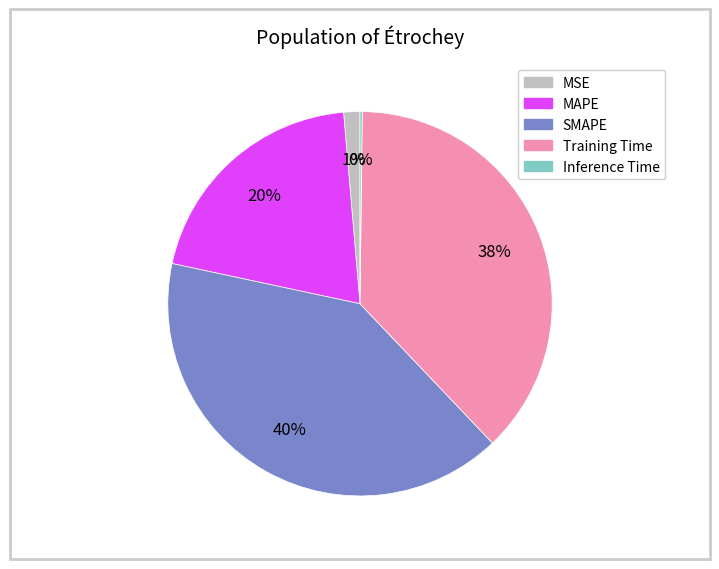

Does Training Time account for over 50% of the chart?

No